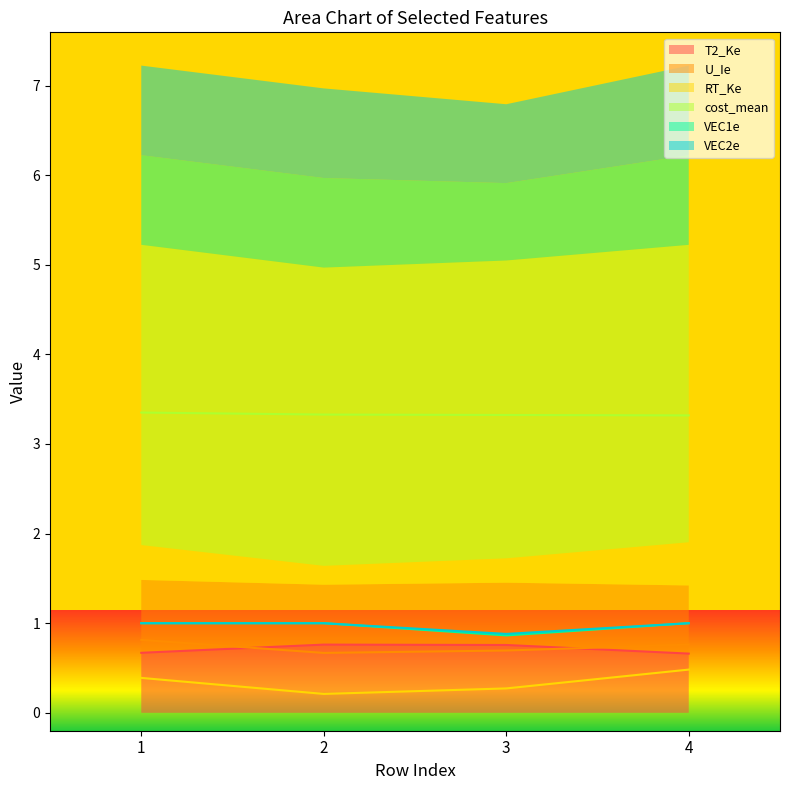

Between 2 and 1, which is larger?

2